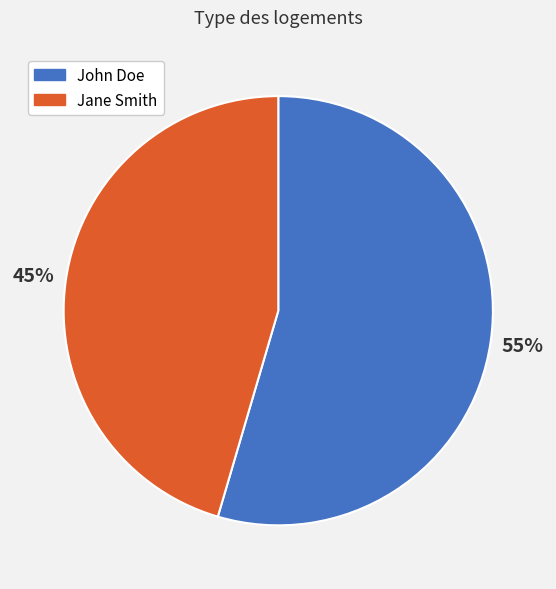

How many slices are in this pie chart?

2